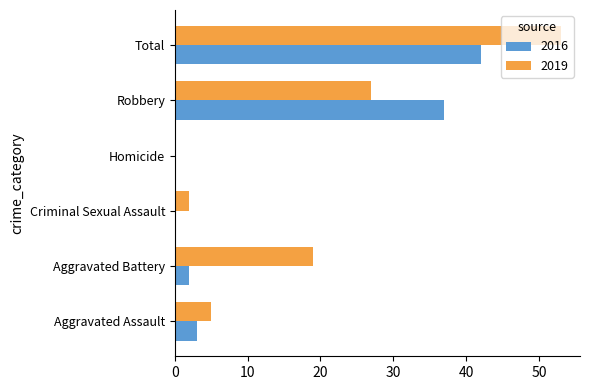

What is the total value across all series at Total?

95